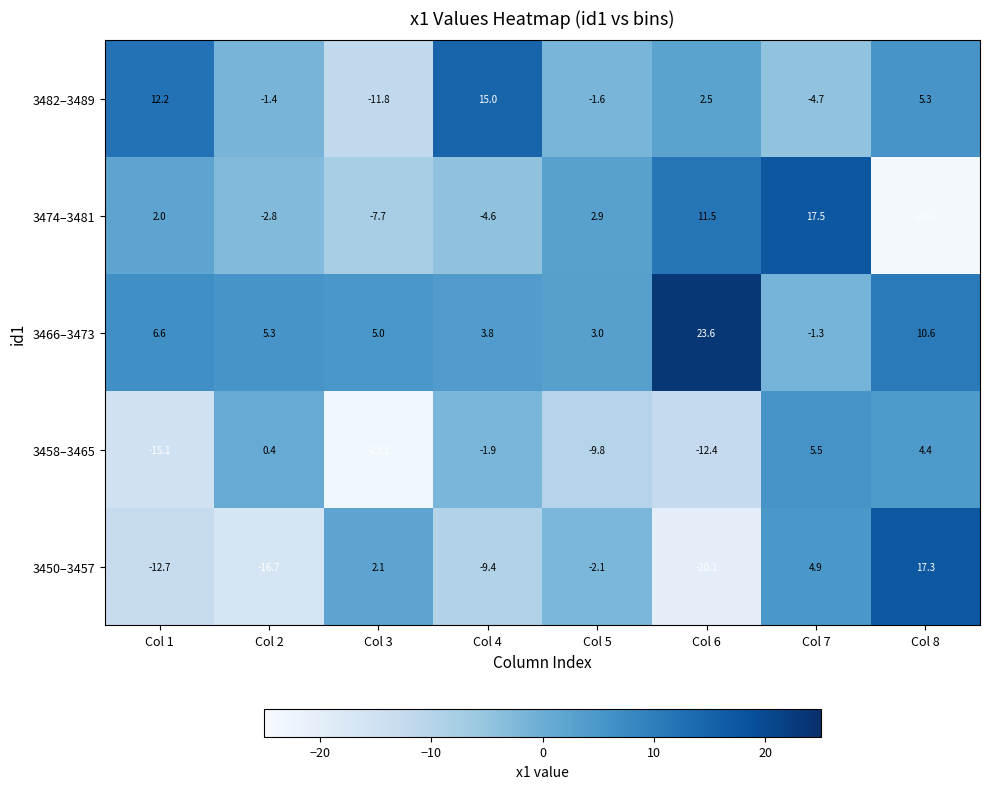

At which category does the chart reach its peak across all series?

Col 6